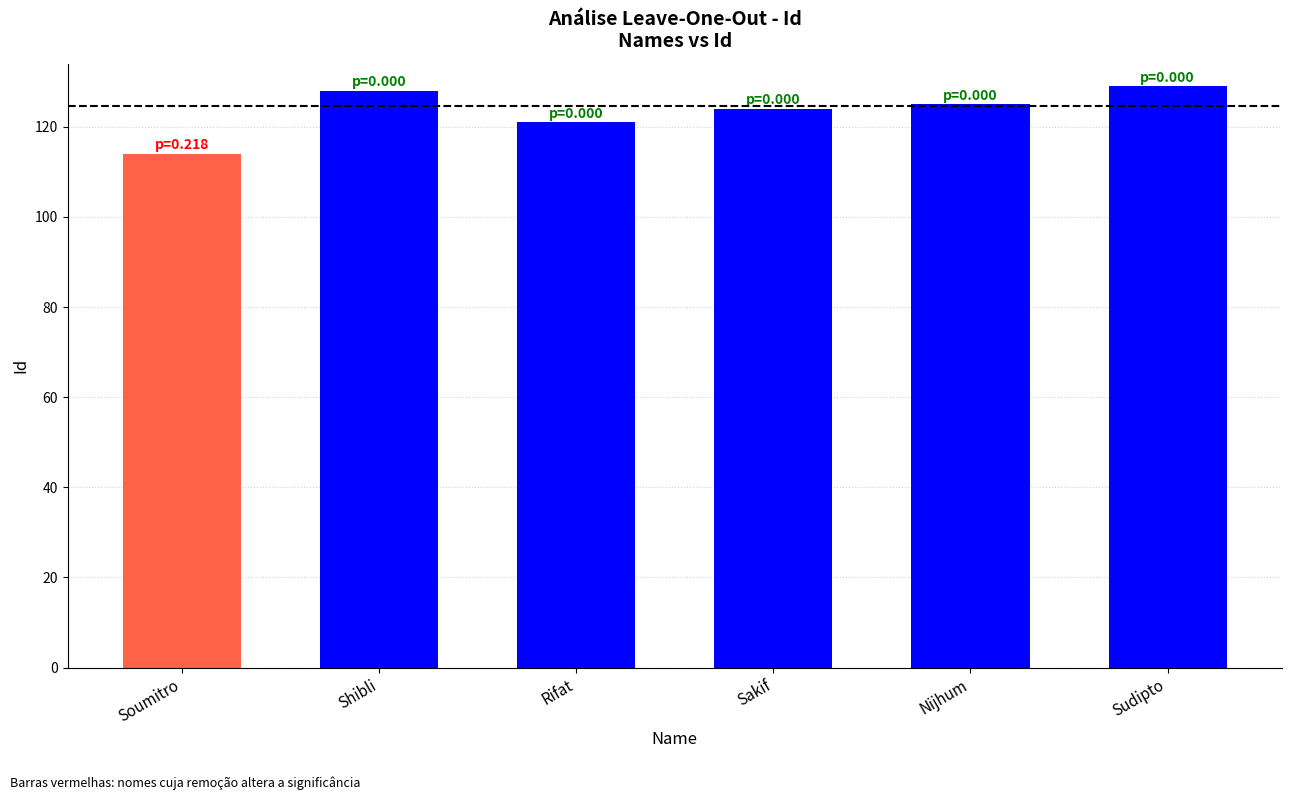

What is the label of the 4th bar from the right?

Rifat